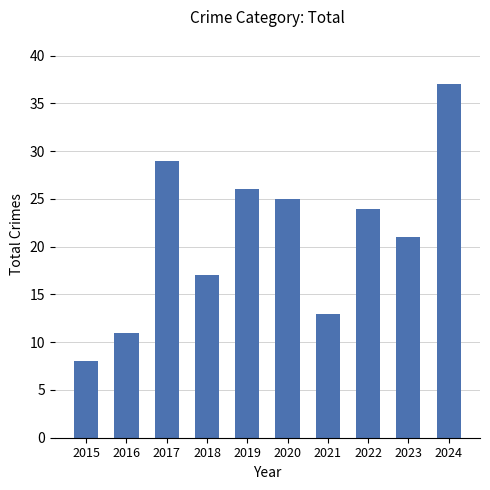

What is the sum of all values?

211